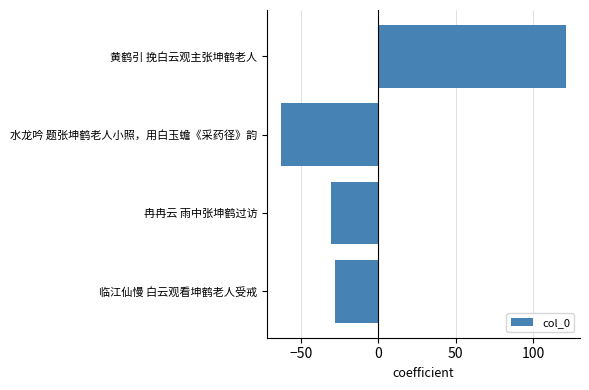

What is the difference between the values at 黄鹤引 挽白云观主张坤鹤老人 and 临江仙慢 白云观看坤鹤老人受戒?

149.0